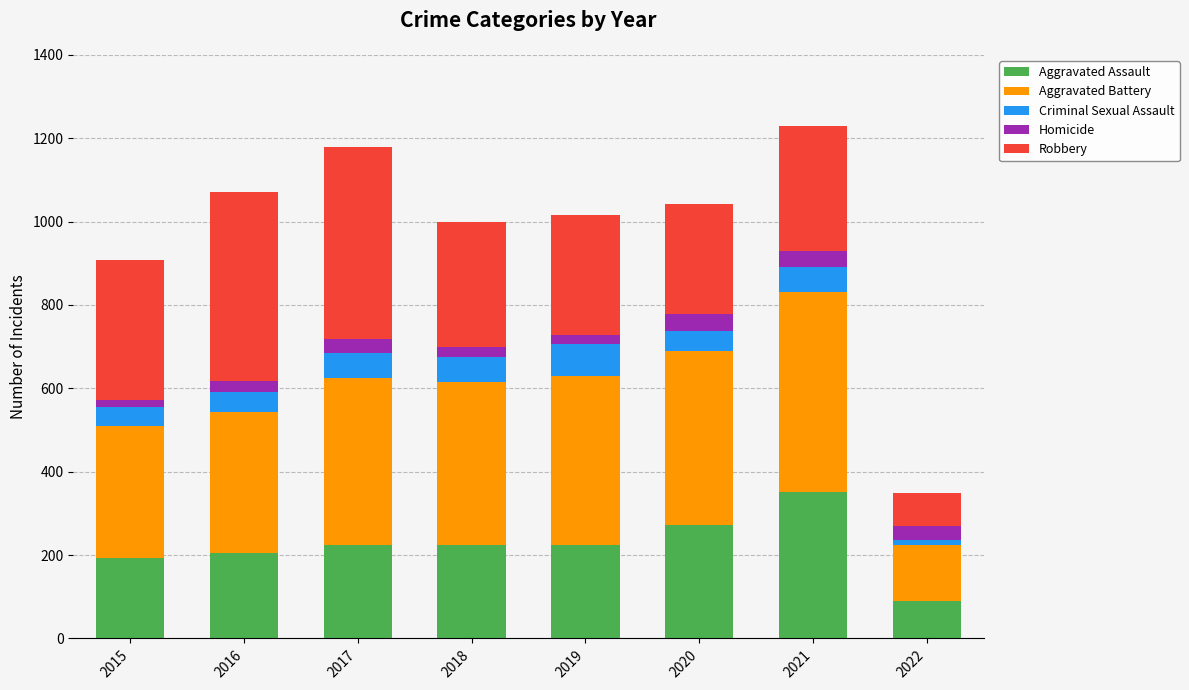

Does the chart contain stacked bars?

Yes